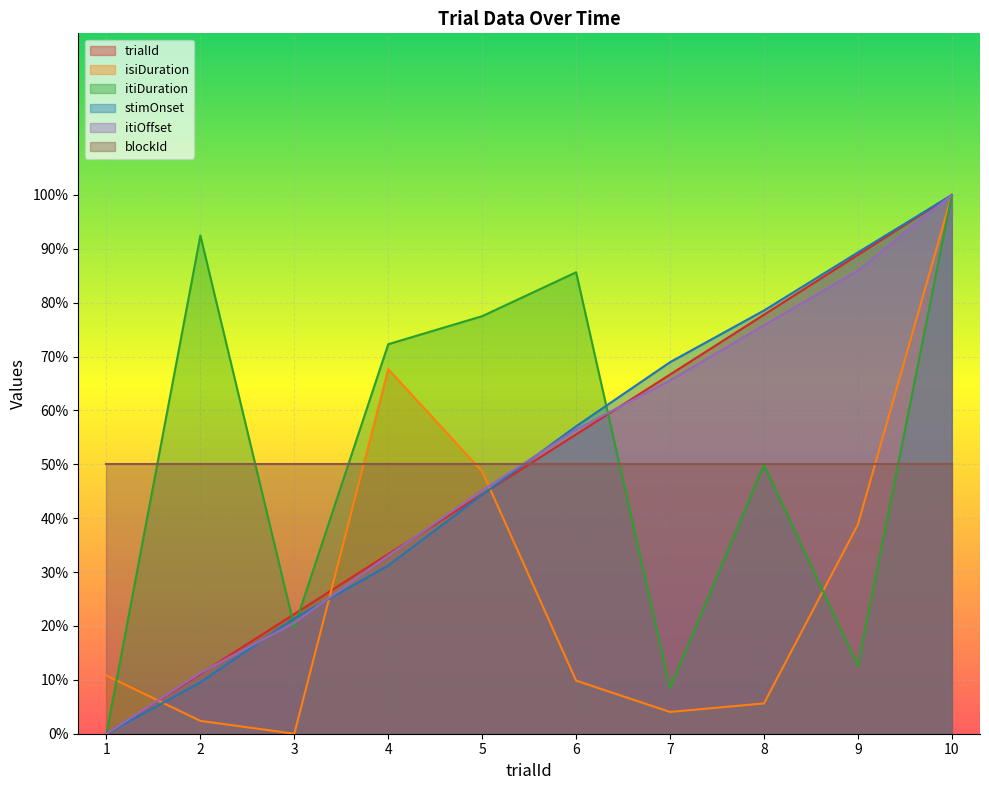

At how many categories does at least one series exceed 83?

4